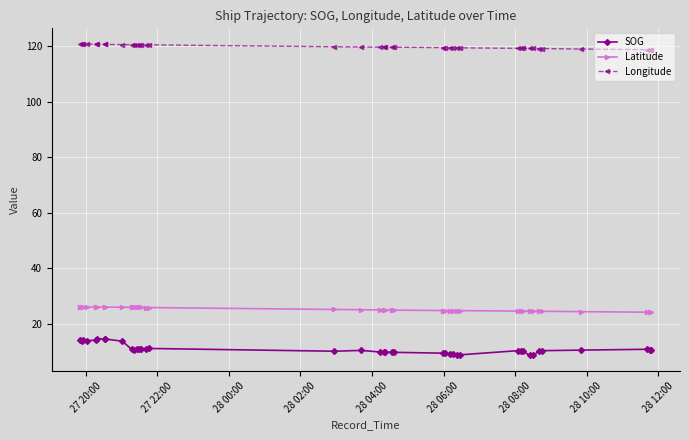

Which series has the largest total across all categories?

Longitude